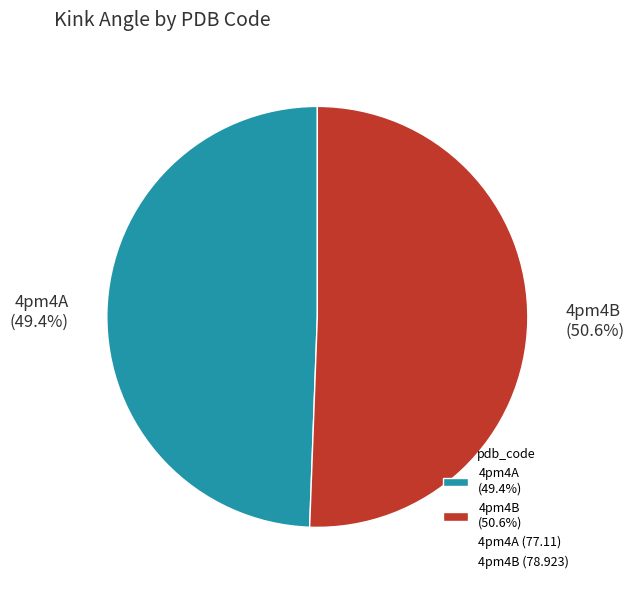

To the nearest percent, what is the average slice percentage?

50%